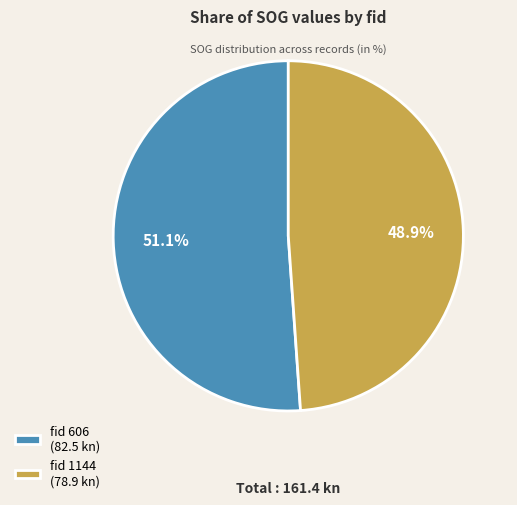

How many segments does this pie chart have?

2